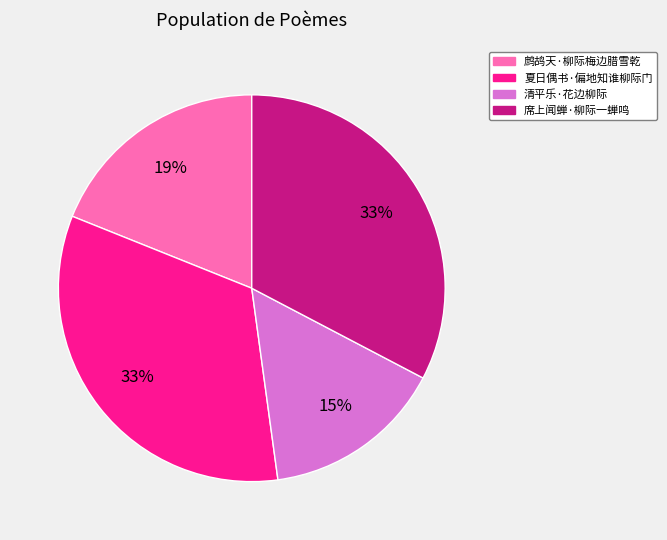

Count the number of slices in the pie.

4